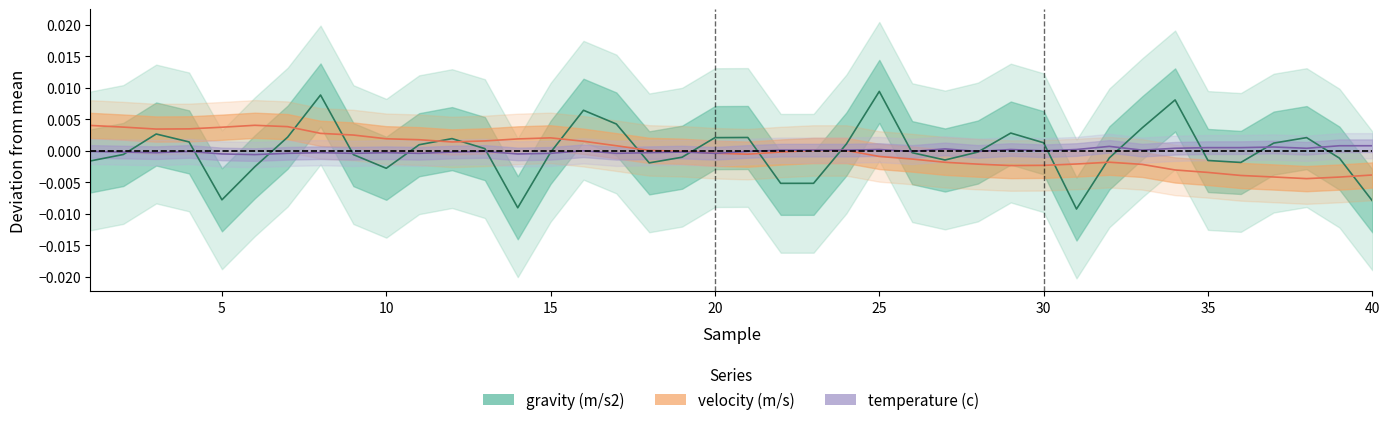

At which category does temperature (c) reach its first local peak?

4